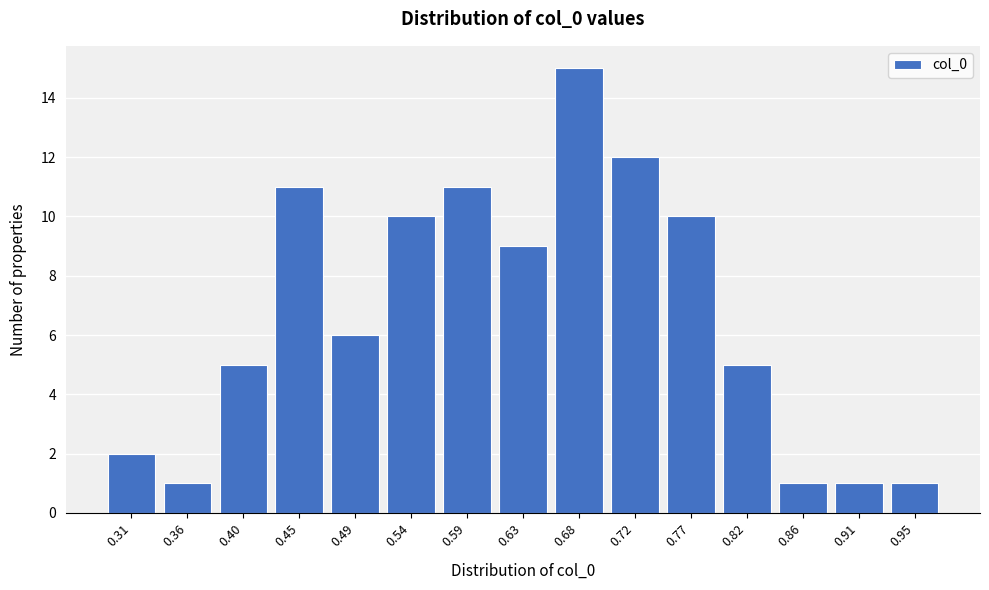

Reading left to right, extract all data points from this chart.

0.31=2	0.36=1	0.40=5	0.45=11	0.49=6	0.54=10	0.59=11	0.63=9	0.68=15	0.72=12	0.77=10	0.82=5	0.86=1	0.91=1	0.95=1